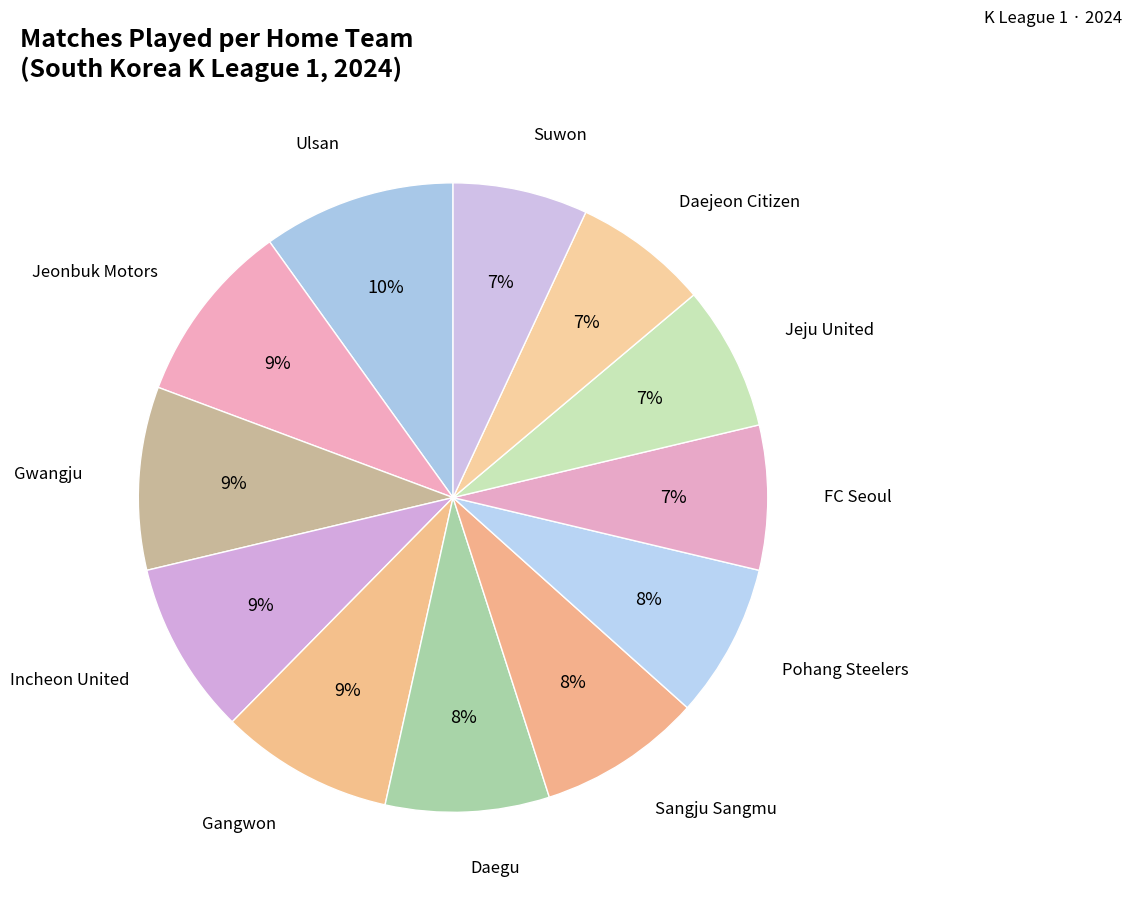

How many segments does this pie chart have?

12